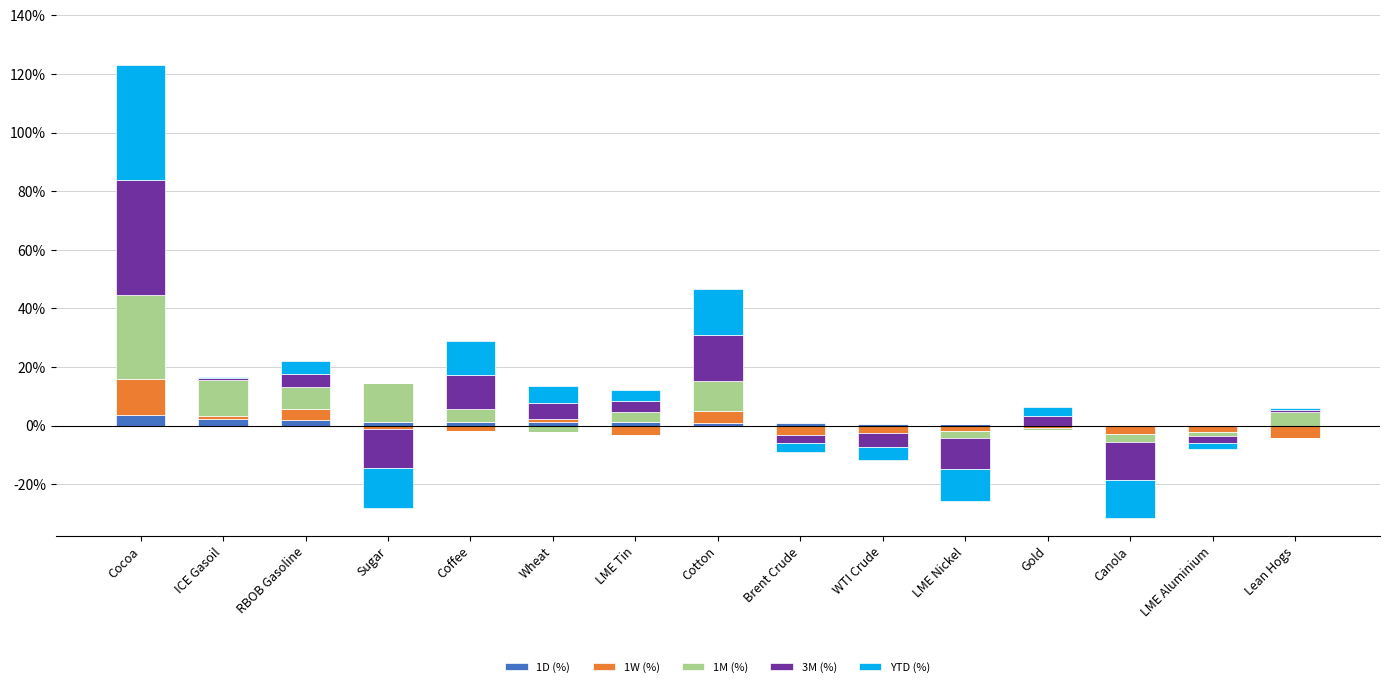

At how many categories does at least one series exceed 0?

13